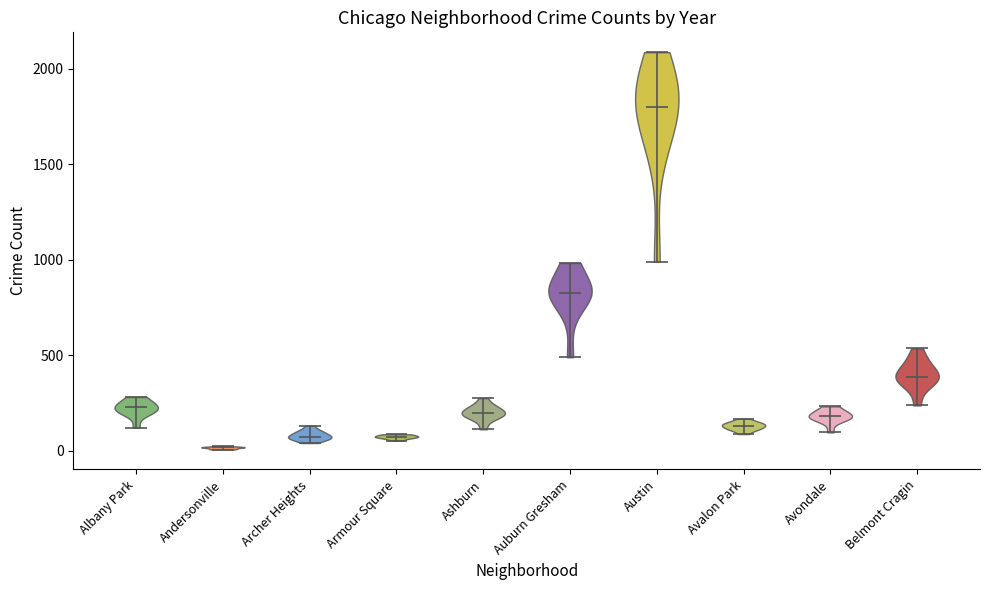

Reading left to right, read every violin against the y-axis: where its median line is, and the lowest and highest points it reaches. The values are not printed on the chart, so give them approximately, as read against the axis.

Albany Park: median line 250, lowest point 100, highest point 300
Andersonville: median line 0, lowest point 0, highest point 50
Archer Heights: median line 100, lowest point 50, highest point 150
Armour Square: median line 50, lowest point 50, highest point 100
Ashburn: median line 200, lowest point 100, highest point 300
Auburn Gresham: median line 850, lowest point 500, highest point 1000
Austin: median line 1800, lowest point 1000, highest point 2100
Avalon Park: median line 150, lowest point 100, highest point 150
Avondale: median line 200, lowest point 100, highest point 250
Belmont Cragin: median line 400, lowest point 250, highest point 550